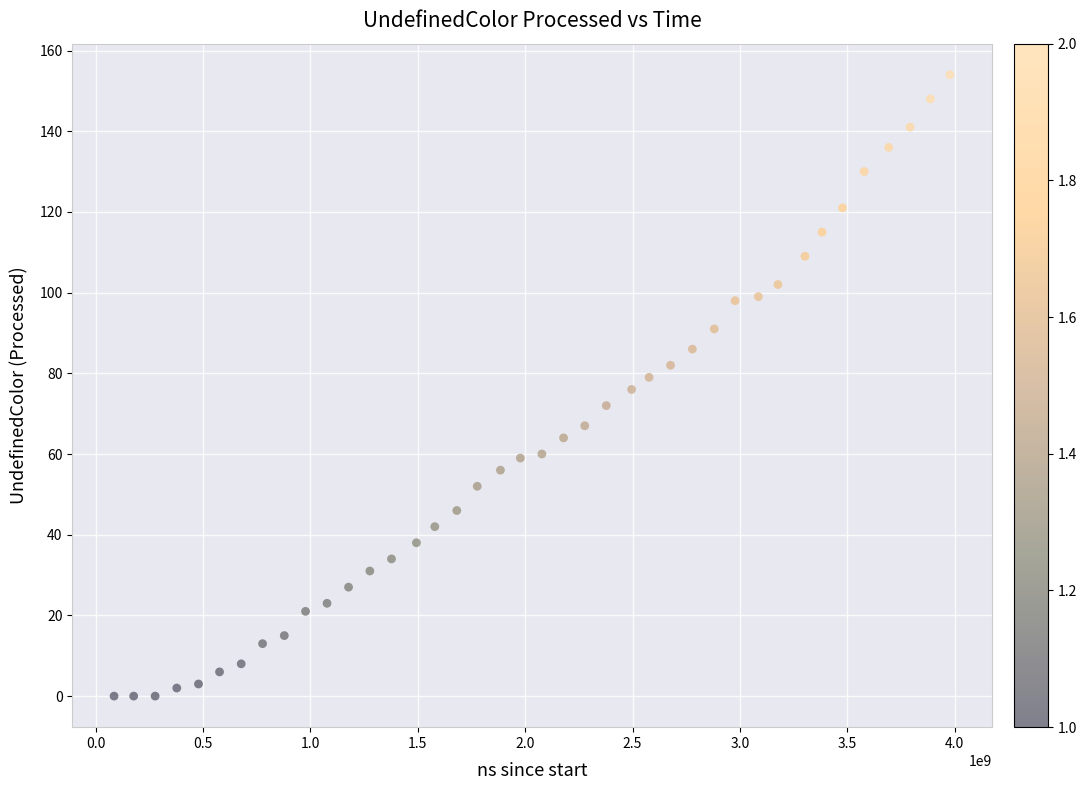

What is the range of X values (max minus min)?

3891682700